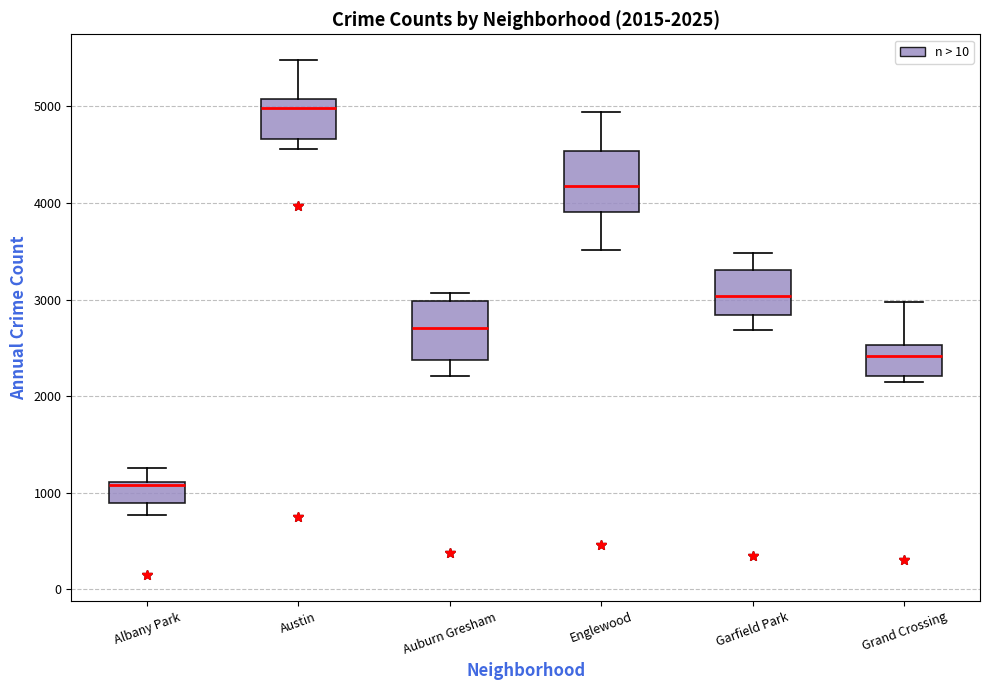

Which box's median line is the lowest?

Albany Park